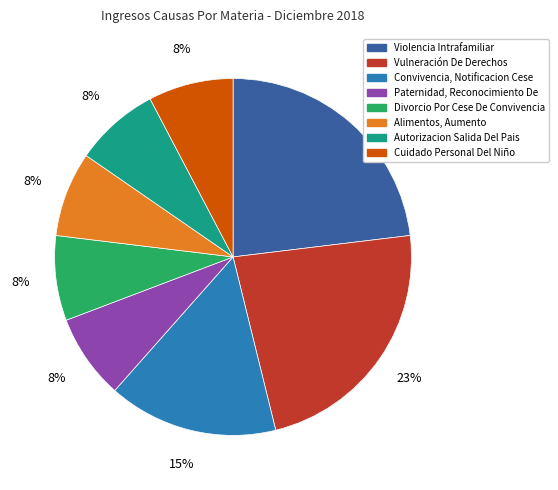

What is the ratio of the value at Alimentos, Aumento to the value at Paternidad, Reconocimiento De?

1.0